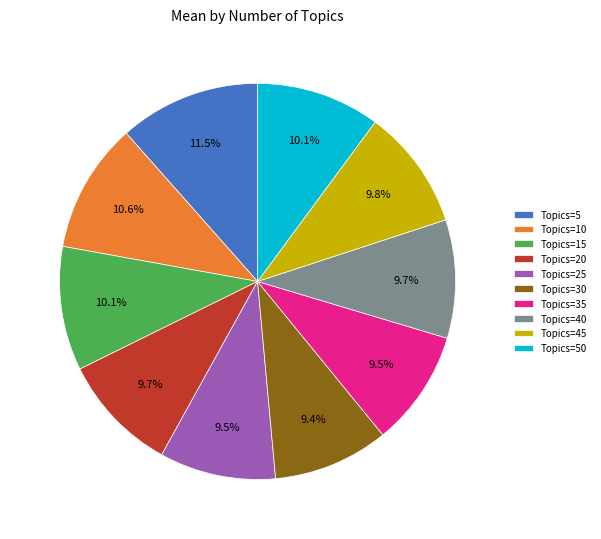

Between Topics=50 and Topics=10, which is larger?

Topics=10